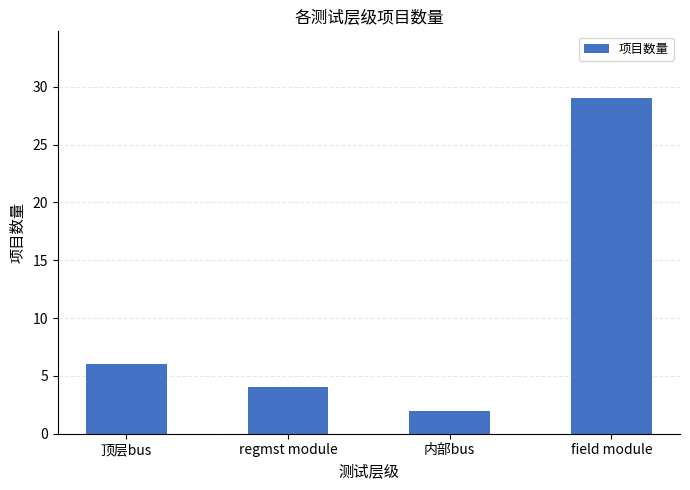

List the labels in order of value, smallest first.

内部bus, regmst module, 顶层bus, field module